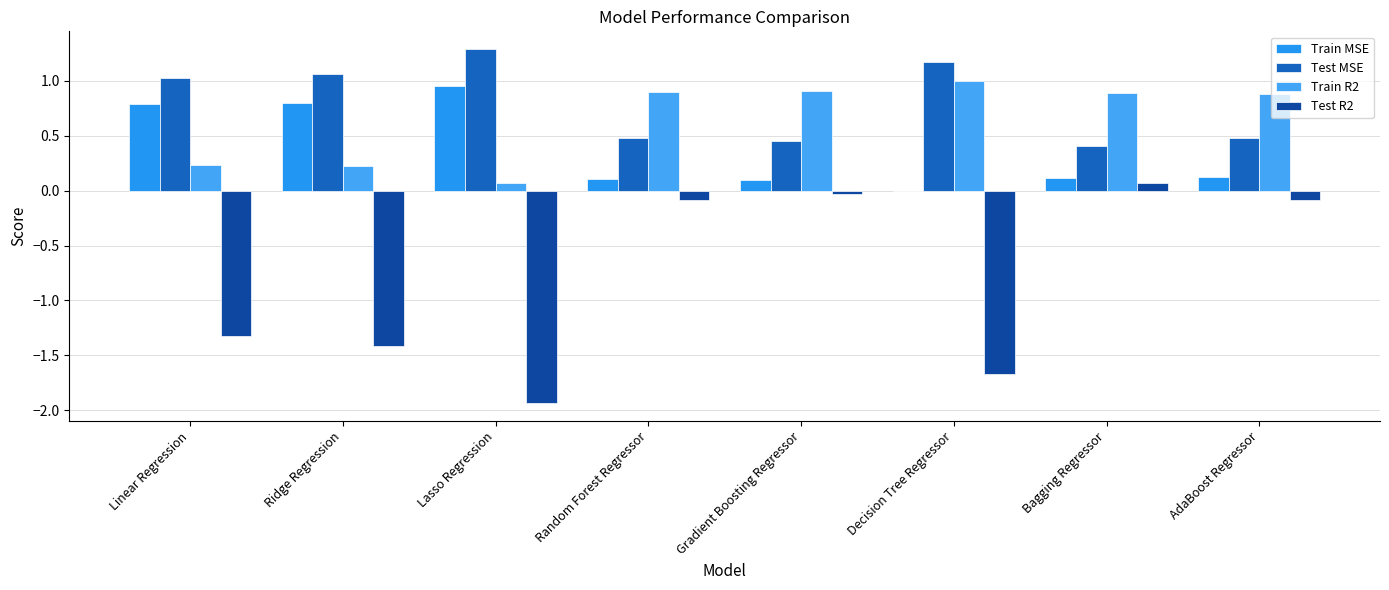

List the labels in order of Train MSE value, largest first.

Lasso Regression, Ridge Regression, Linear Regression, AdaBoost Regressor, Bagging Regressor, Random Forest Regressor, Gradient Boosting Regressor, Decision Tree Regressor